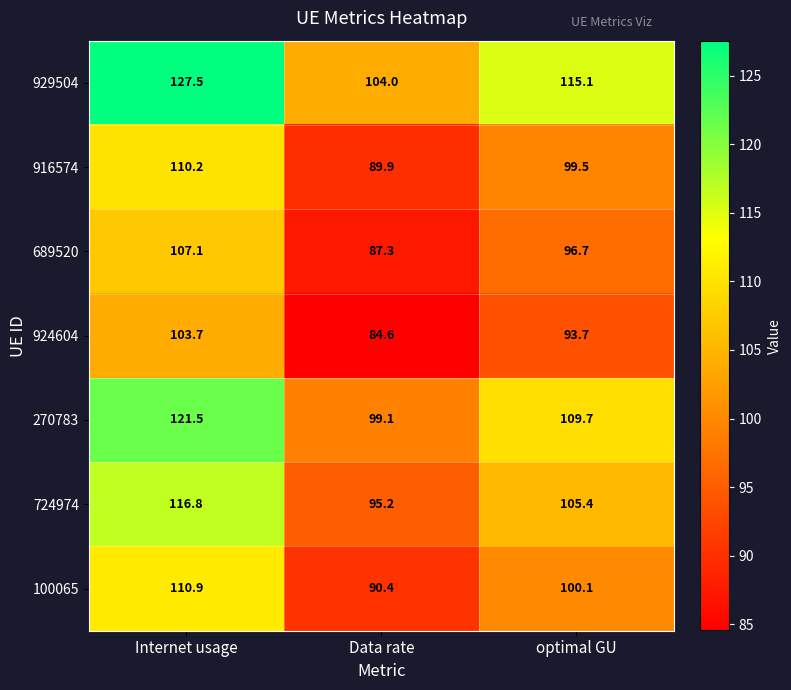

What is the minimum value for 929504?

104.0